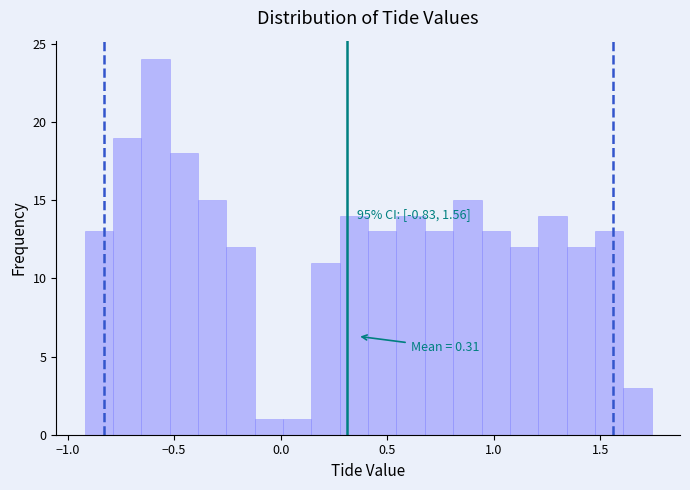

Read against the x-axis, roughly where is the centre of the tallest bar?

-0.60